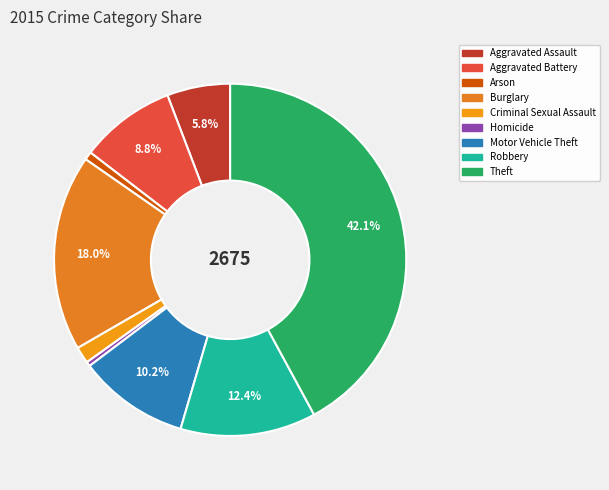

How many segments does this pie chart have?

9